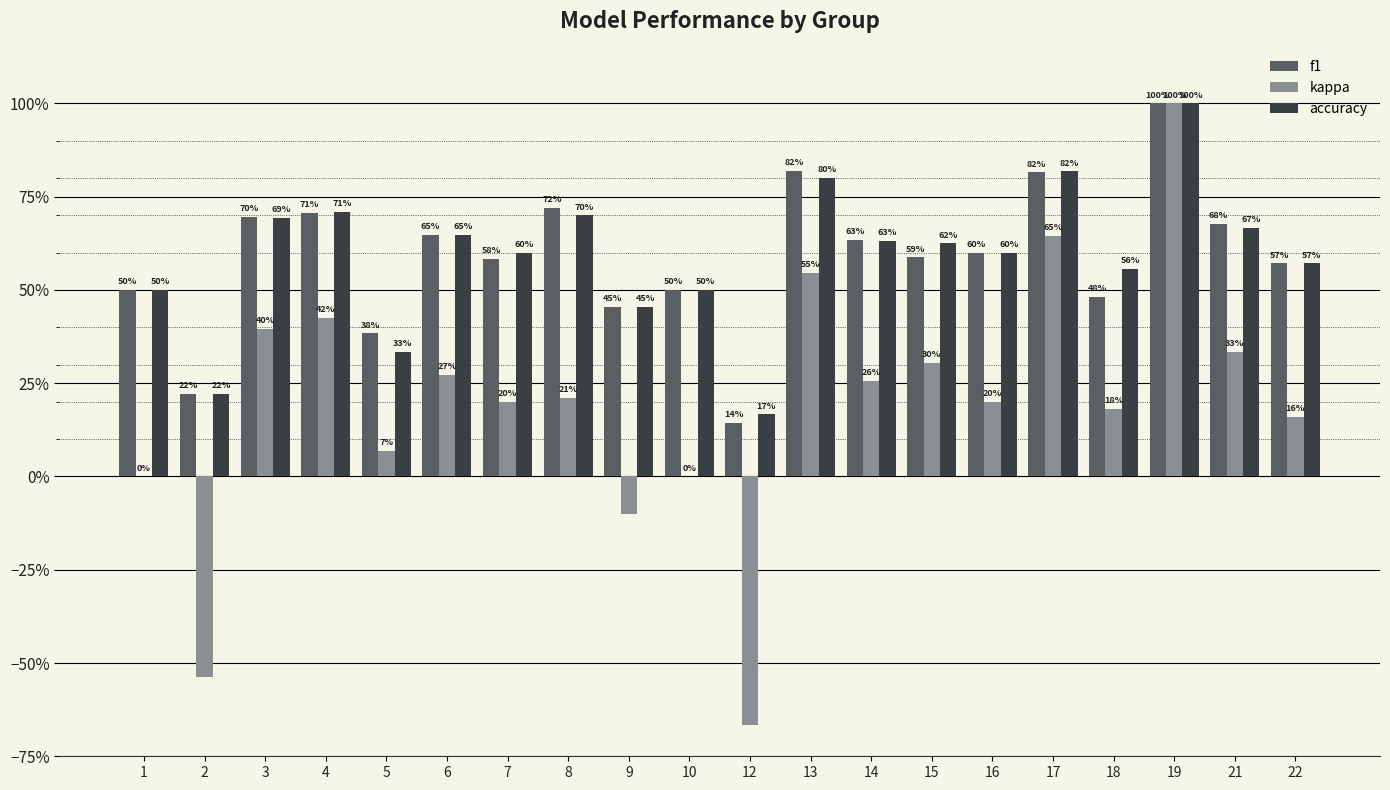

At which label does kappa reach its minimum?

12